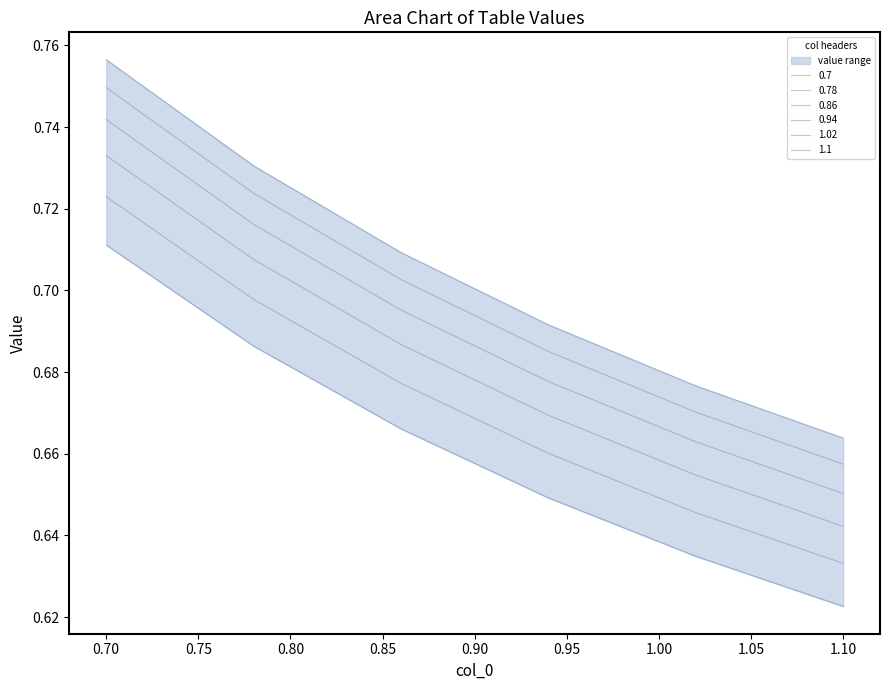

Which series has the largest total across all categories?

1.1